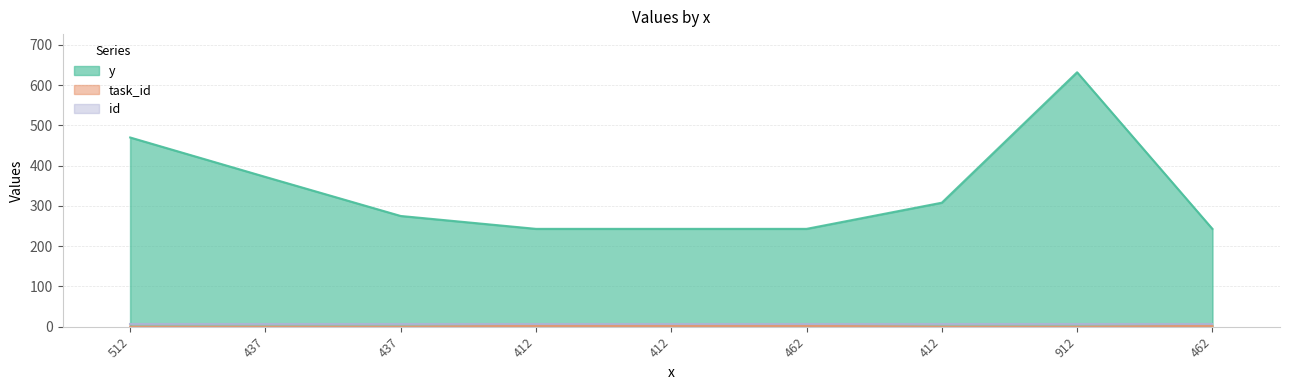

At which category does y reach its first local peak?

912